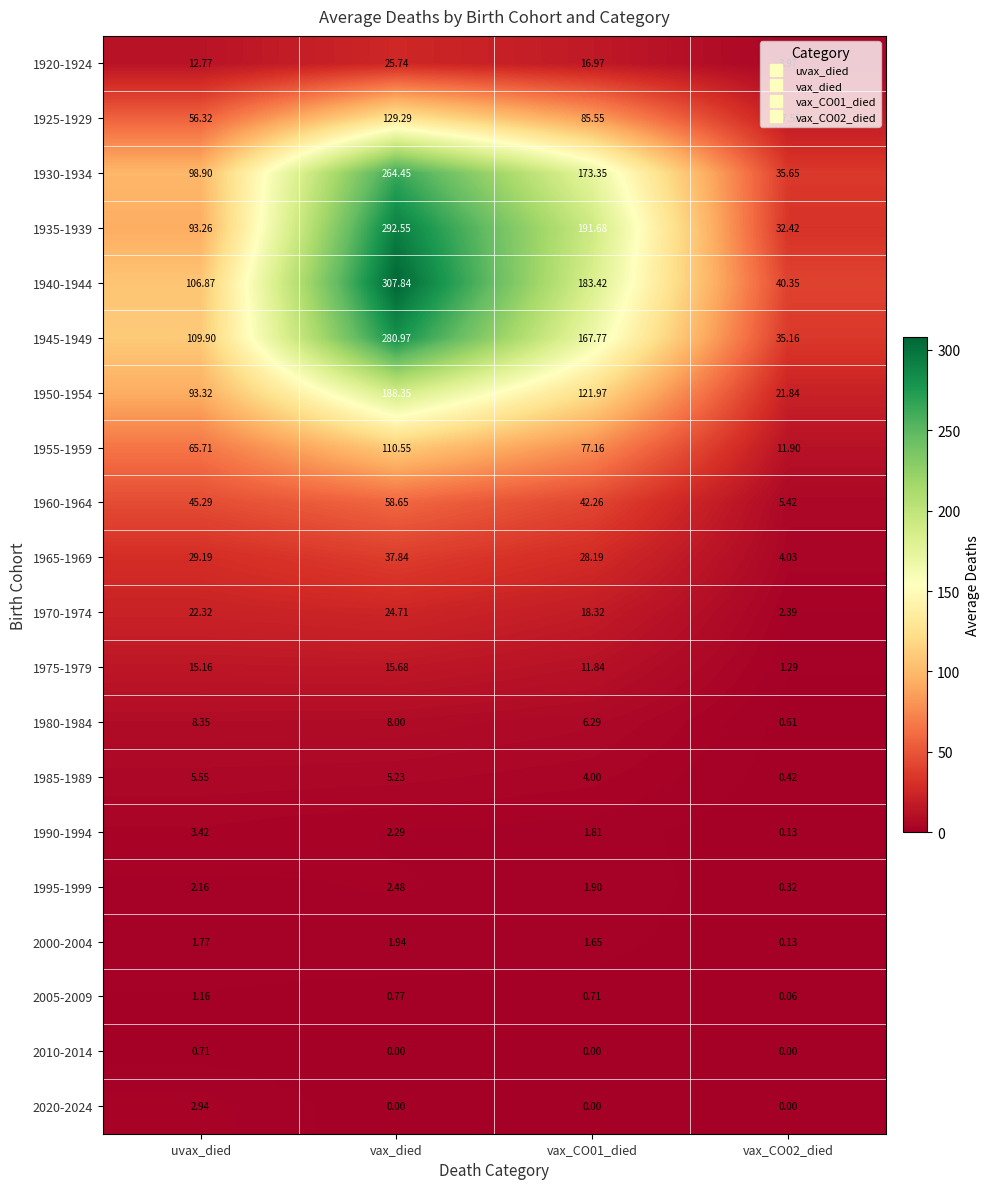

At which category does the chart reach its peak across all series?

vax_died